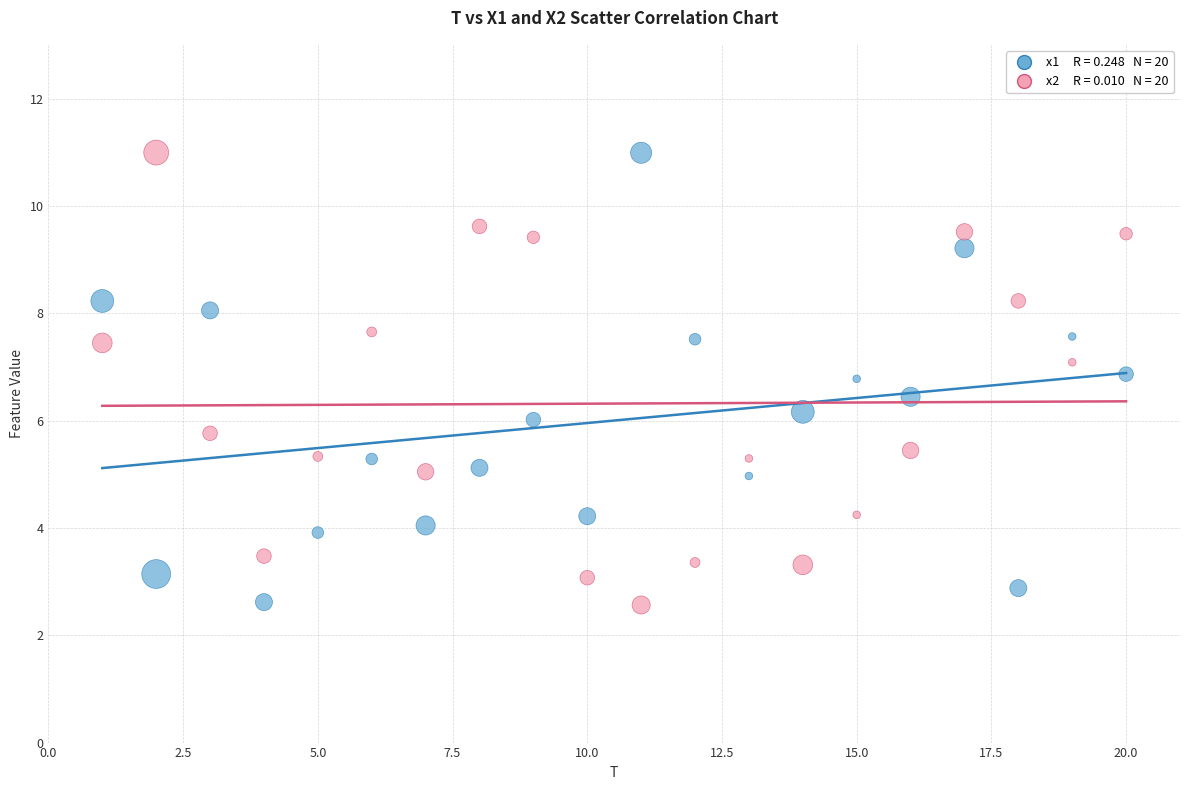

Across all data points, what is the range of X values (max minus min)?

19.0